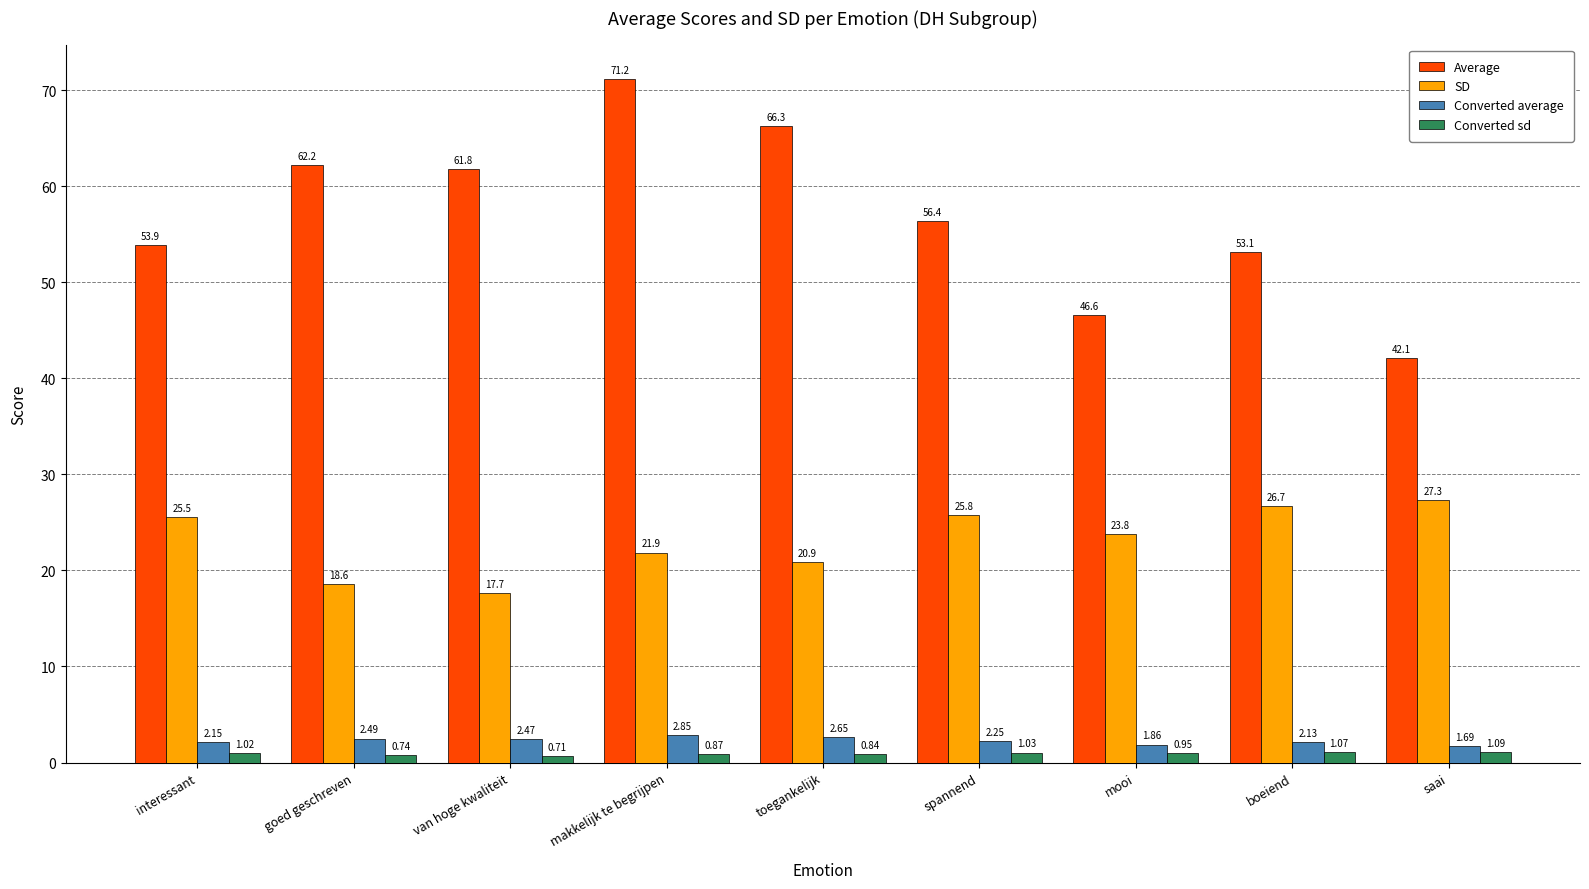

Which series has the largest range (max minus min)?

Average